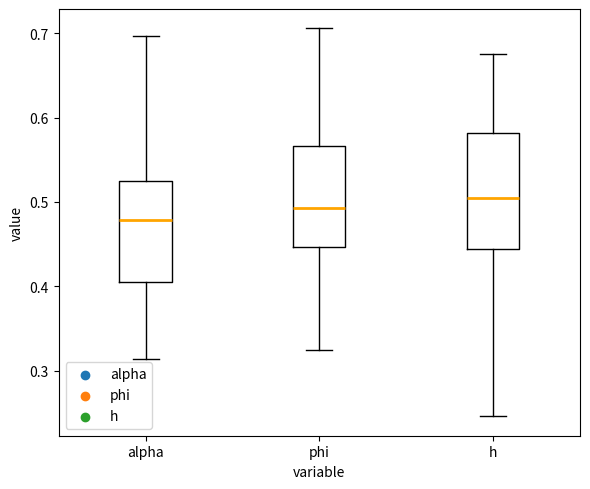

Which box has the highest median line?

h